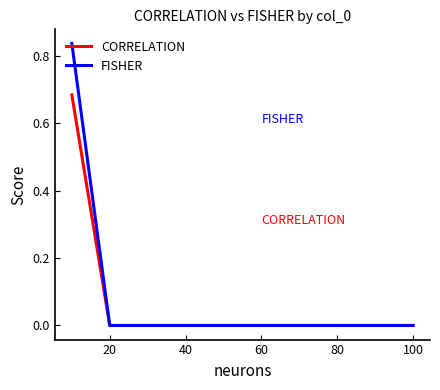

Which series has the widest spread of values?

FISHER